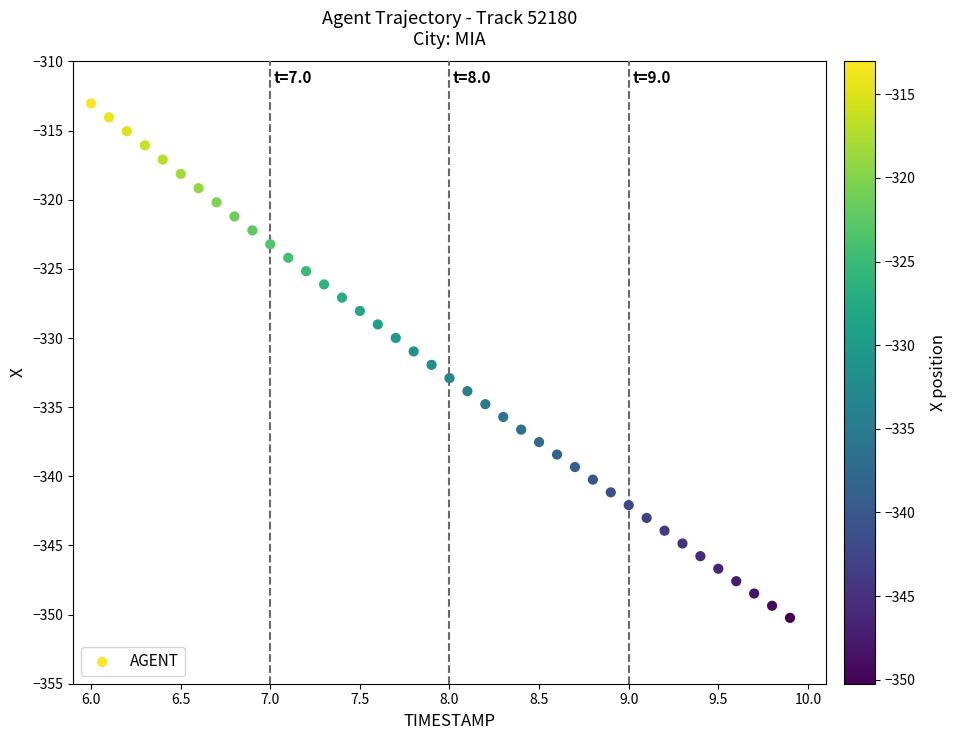

What is the range of X values (max minus min)?

3.9